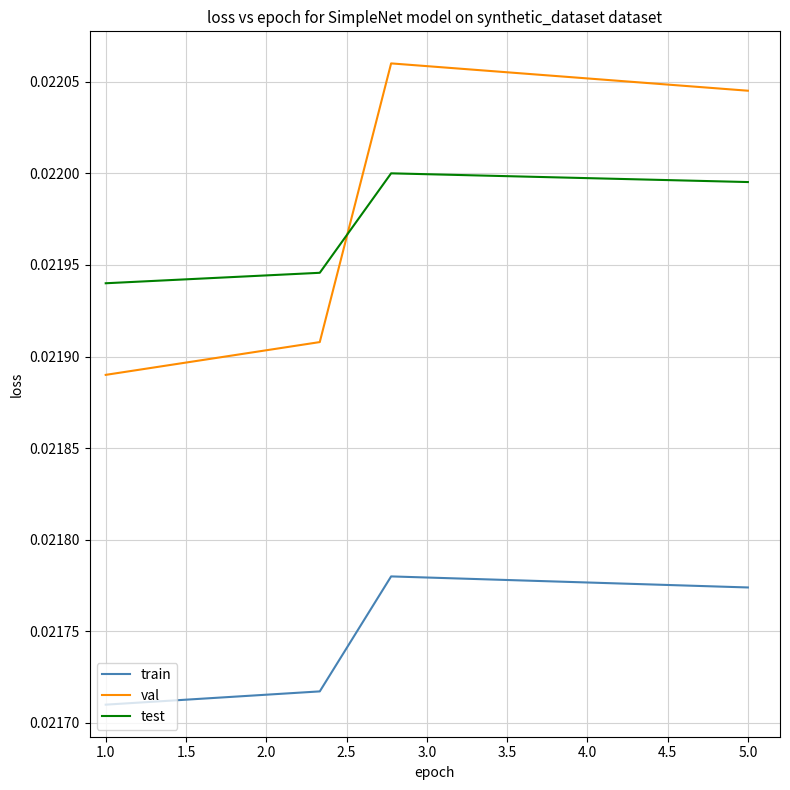

What is the sum of all val values?

0.2